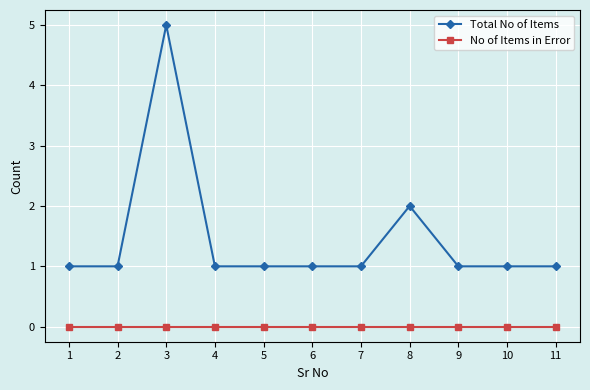

What is the difference between the second highest and second lowest values in the Total No of Items series?

1